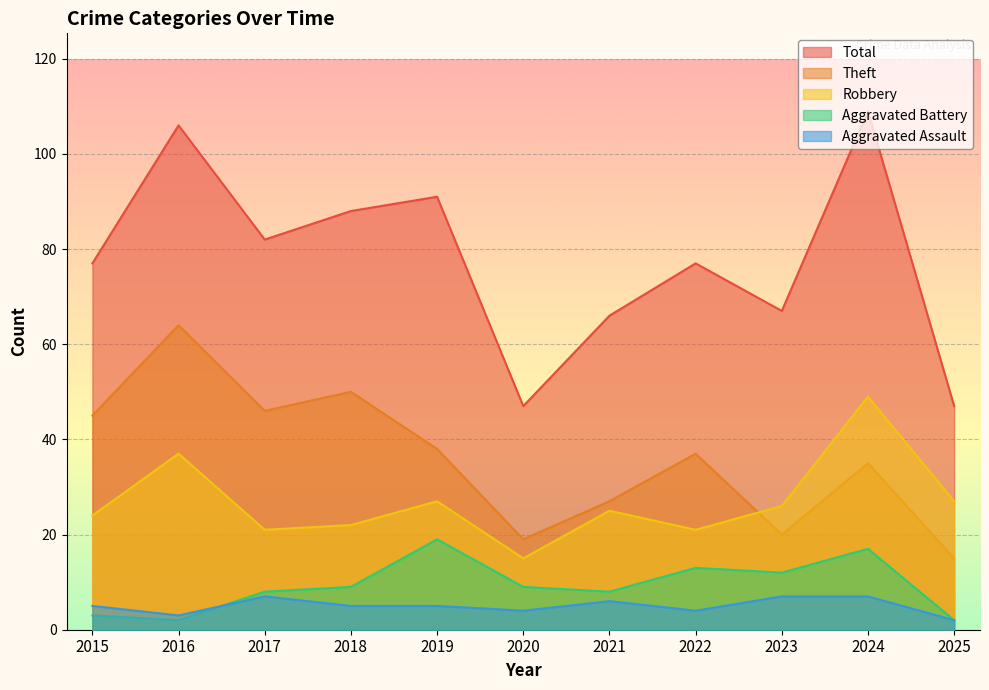

Which series has the largest total across all categories?

Total